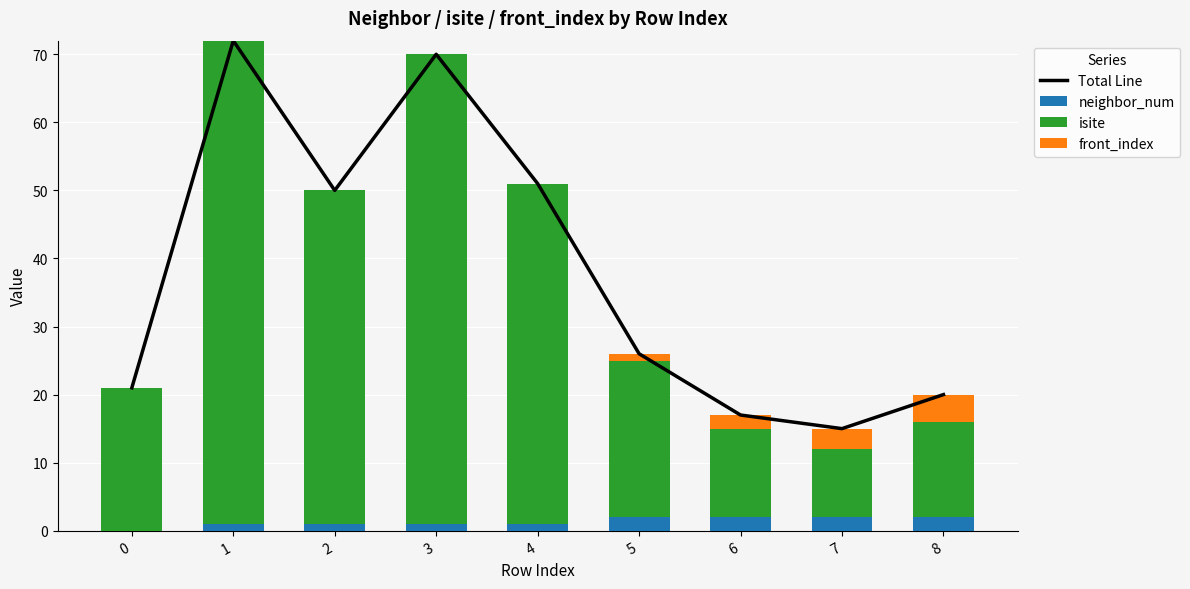

Reading left to right, what are all the values shown in this chart?

Total Line: 21	72	50	70	51	26	17	15	20
neighbor_num: 0	1	1	1	1	2	2	2	2
isite: 21	71	49	69	50	23	13	10	14
front_index: 0	0	0	0	0	1	2	3	4